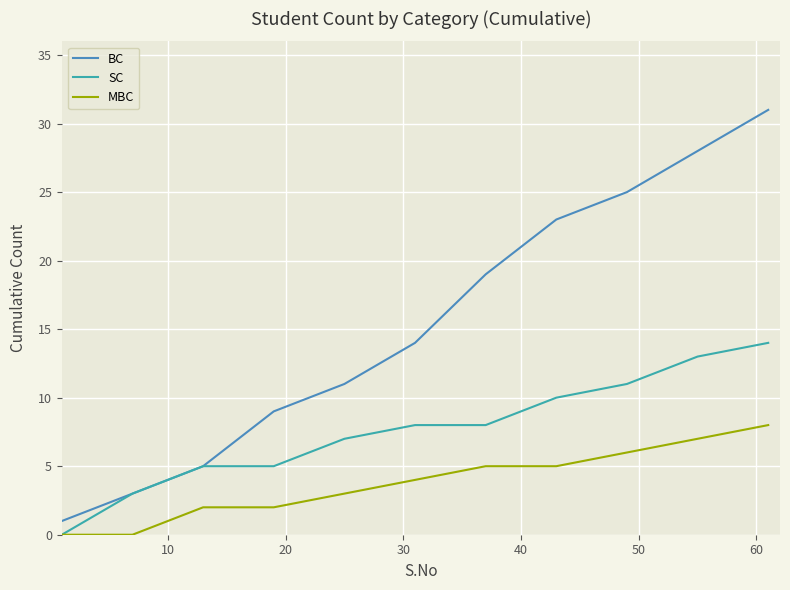

What is the difference between the maximum and minimum values in the BC series?

30